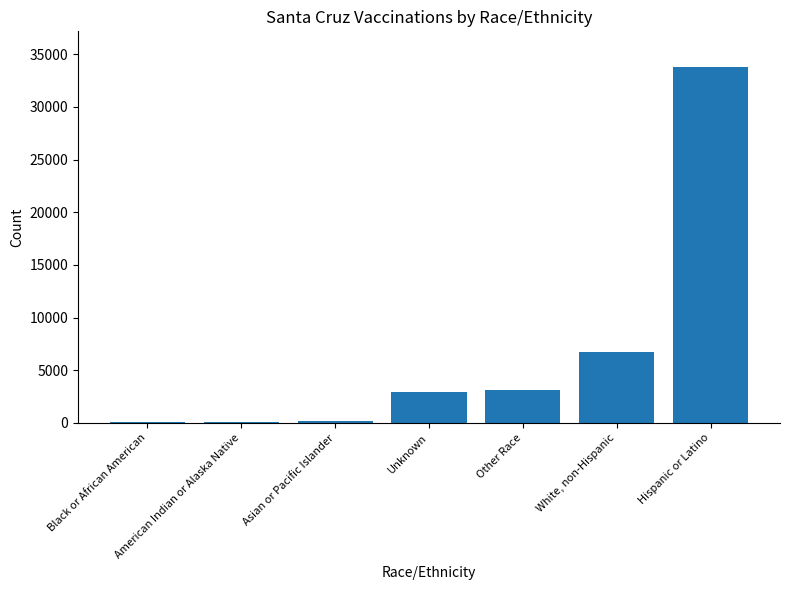

Between American Indian or Alaska Native and Hispanic or Latino, which is larger?

Hispanic or Latino